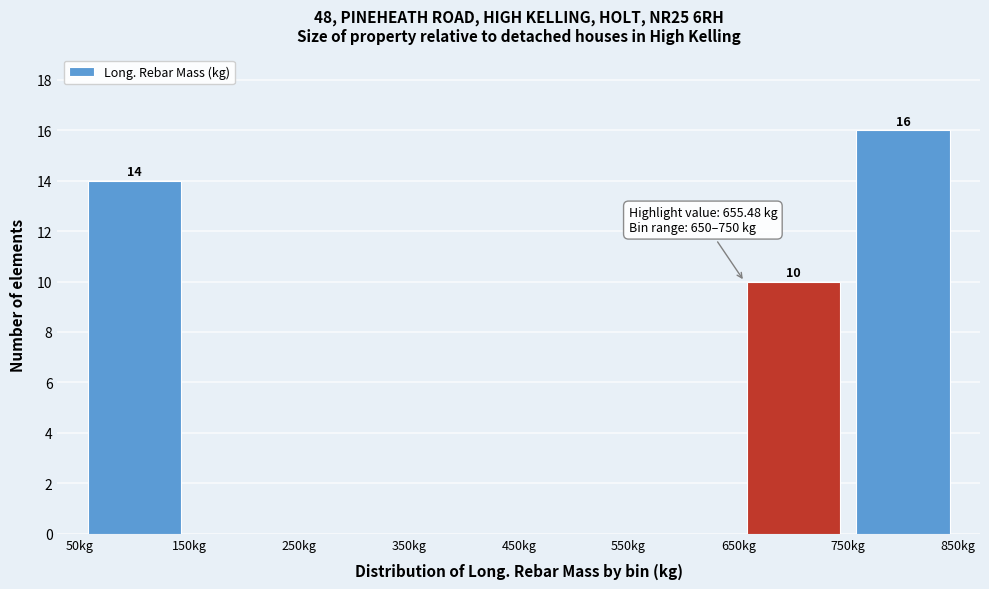

Which range on the x-axis has the tallest bar?

750 to 850